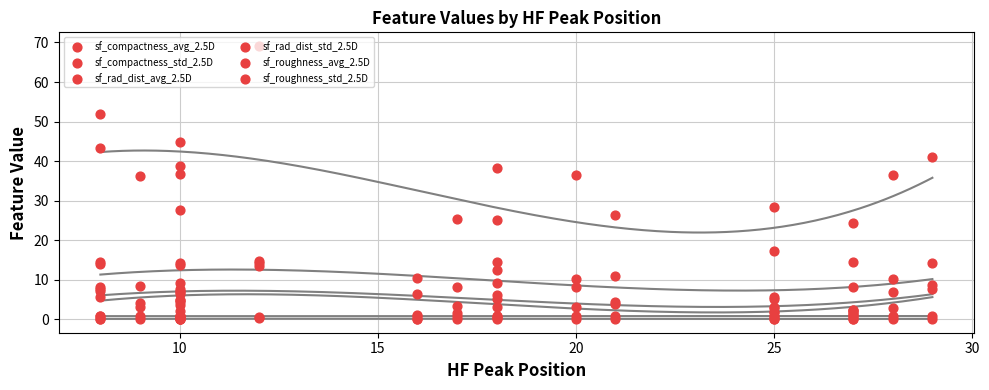

What is the total value across all series at 10?

73.2